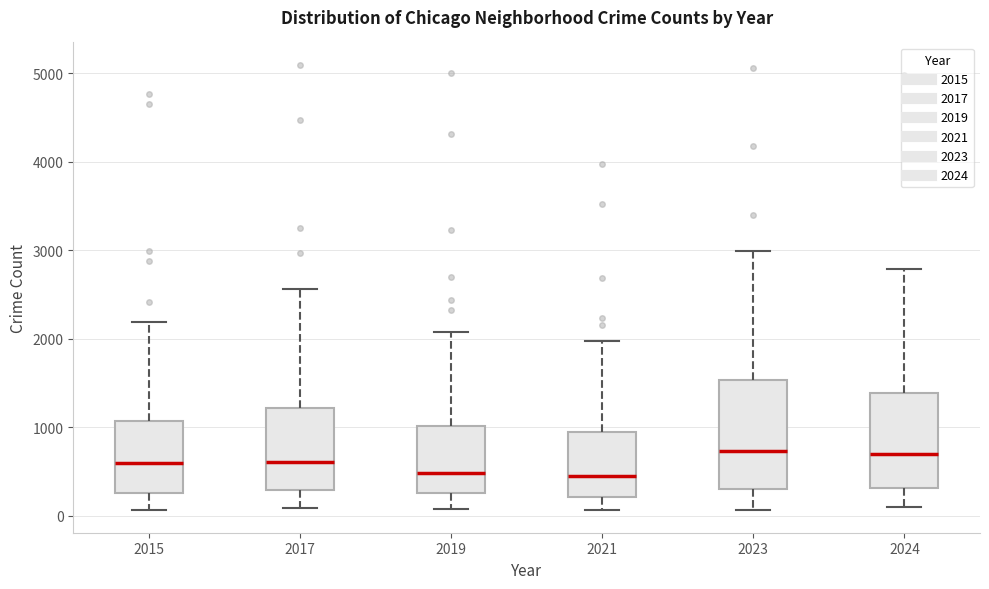

Where does the median line of the box at x = 2019 sit on the y-axis? The values are not printed on the chart, so give them approximately, as read against the axis.

500